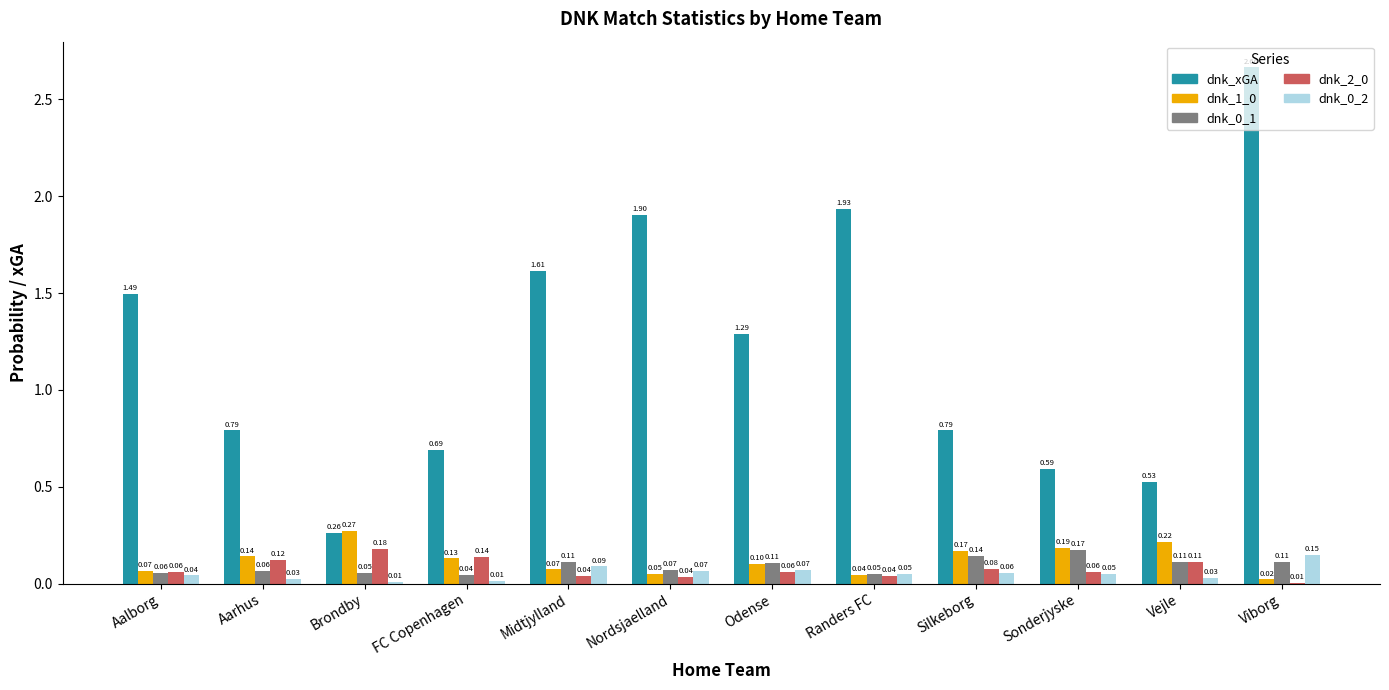

At which category is the sum across all series the highest?

Viborg